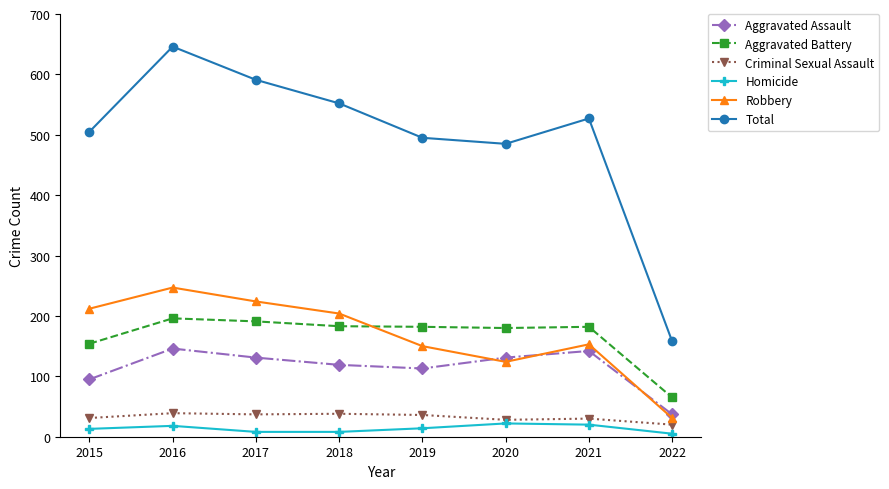

The value of Aggravated Battery at 2019 is 182. True or false?

True